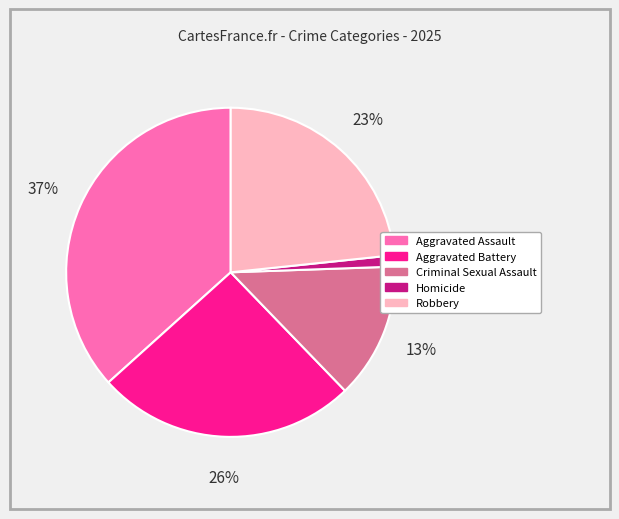

To the nearest percent, what portion does Aggravated Assault represent?

37%